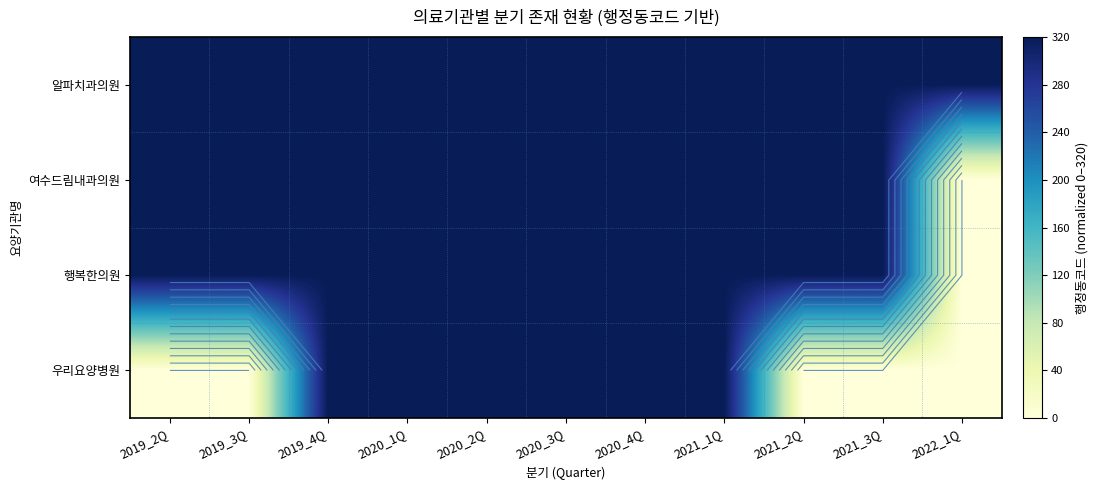

The value of 알파치과의원 at 2020_1Q is 320. True or false?

True